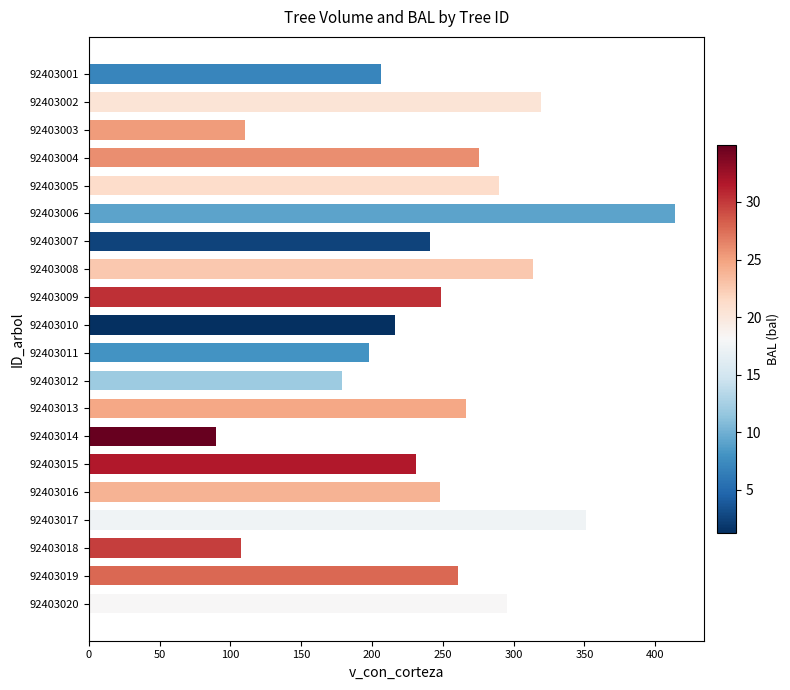

What is the value of the 8th bar from the top?

313.9